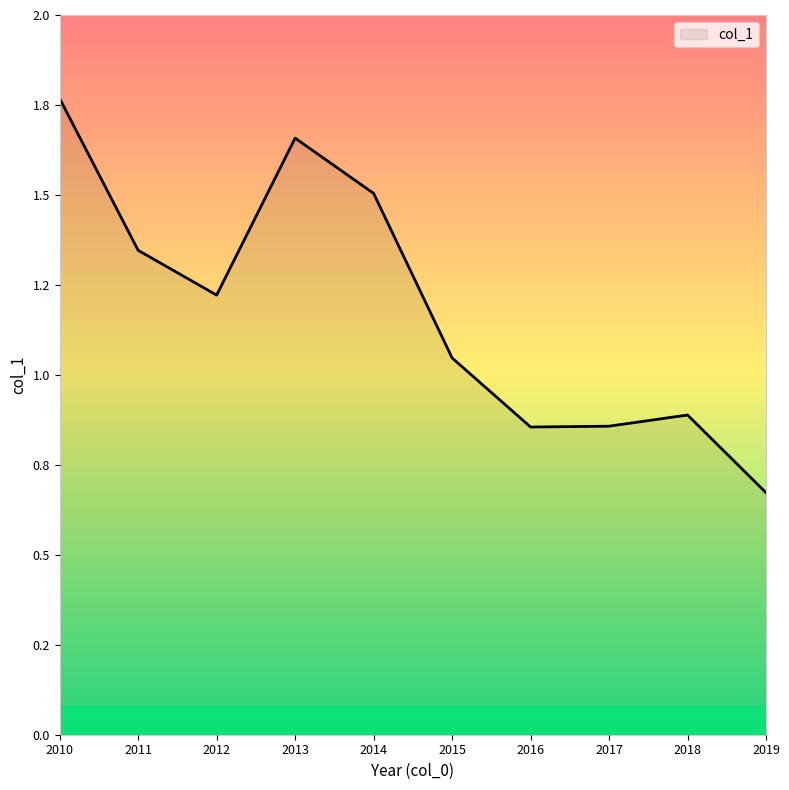

Reading left to right, extract all data points from this chart.

2010=1.8	2011=1.3	2012=1.2	2013=1.7	2014=1.5	2015=1.0	2016=0.9	2017=0.9	2018=0.9	2019=0.7